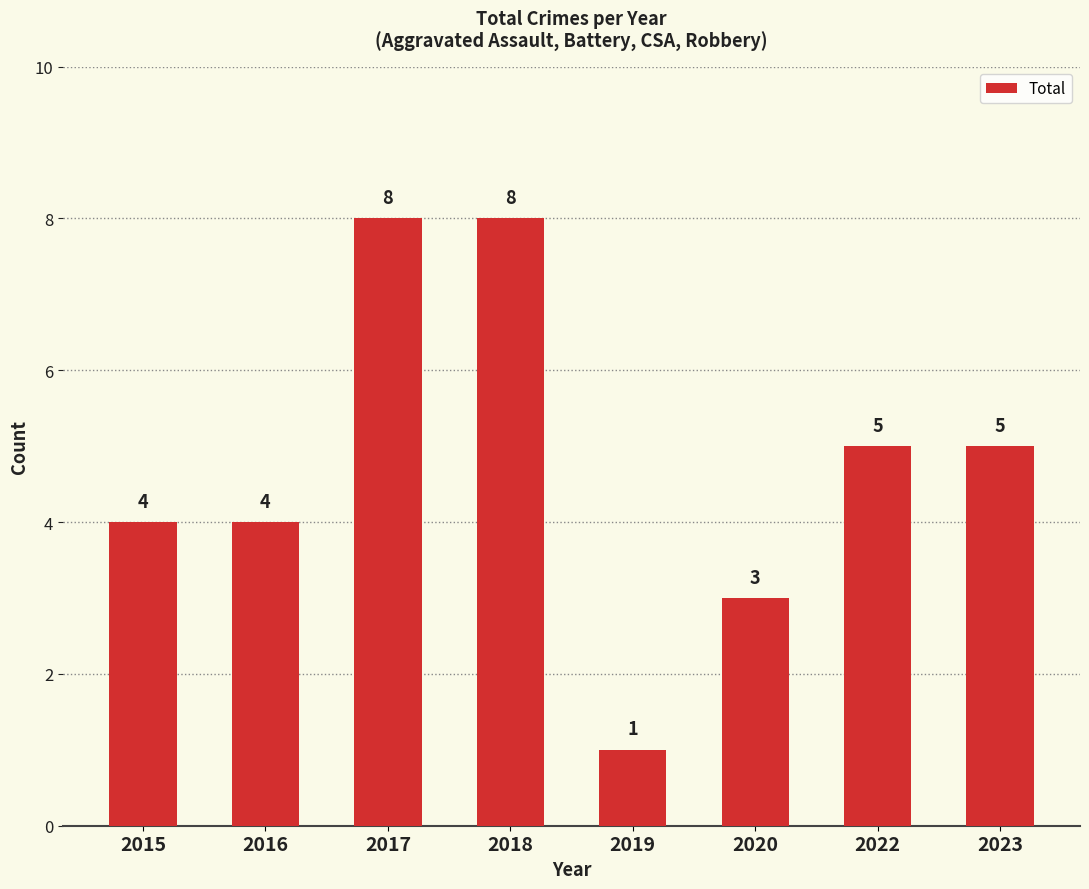

What is the value of the 7th bar from the left?

5